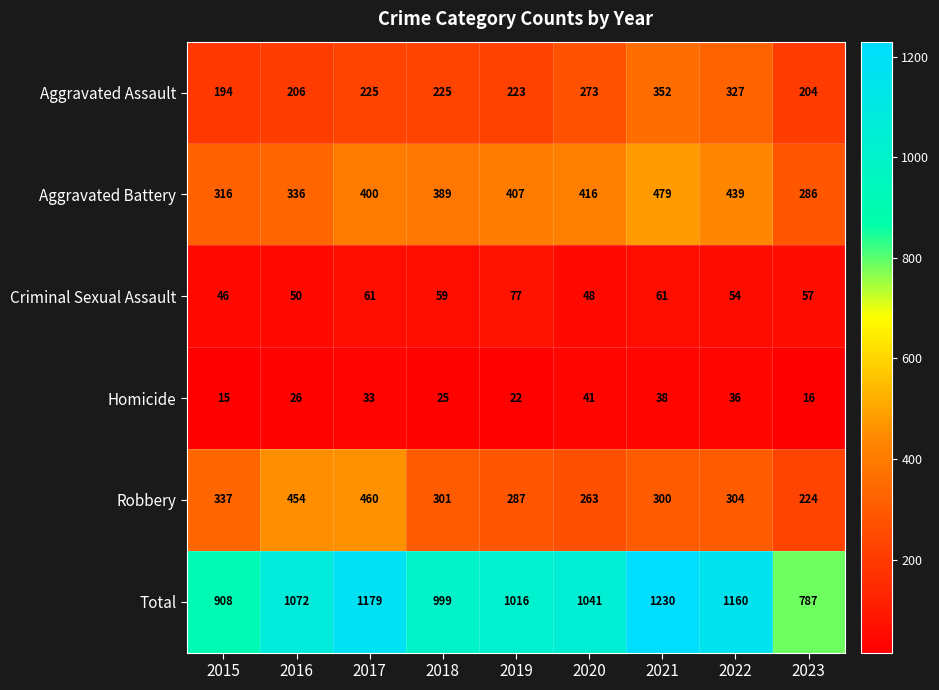

Which series has the largest range (max minus min)?

Total